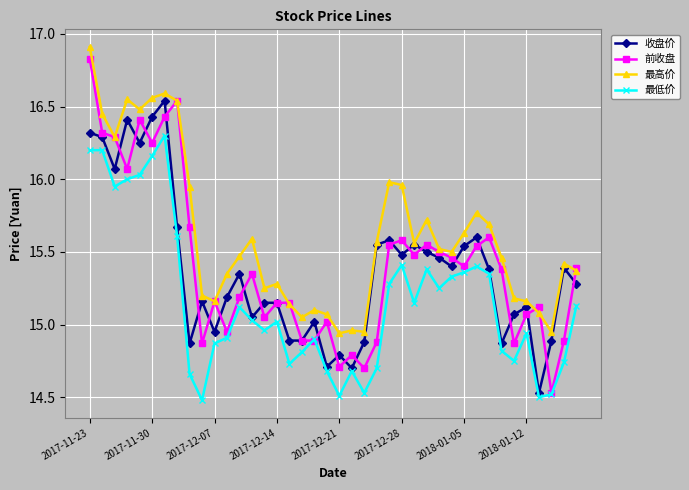

True or false: 最高价 has more than 0 interior local peaks.

True